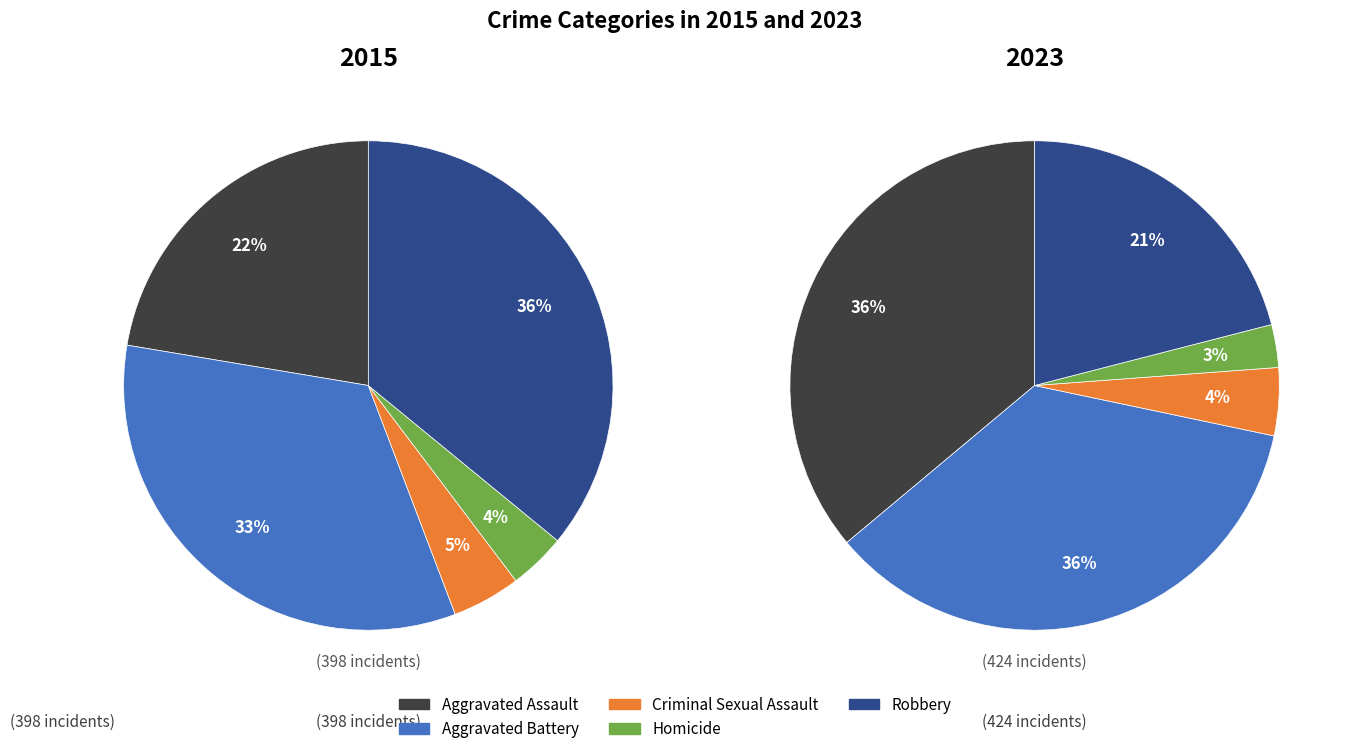

What percentage is the Aggravated Assault slice, to the nearest percent?

22%